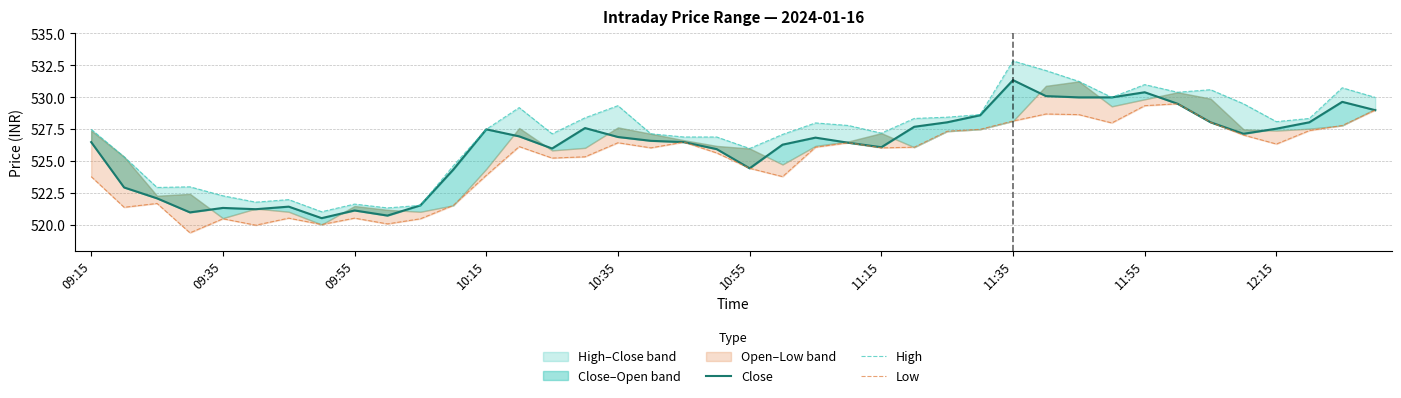

At how many categories does at least one series exceed 525?

30